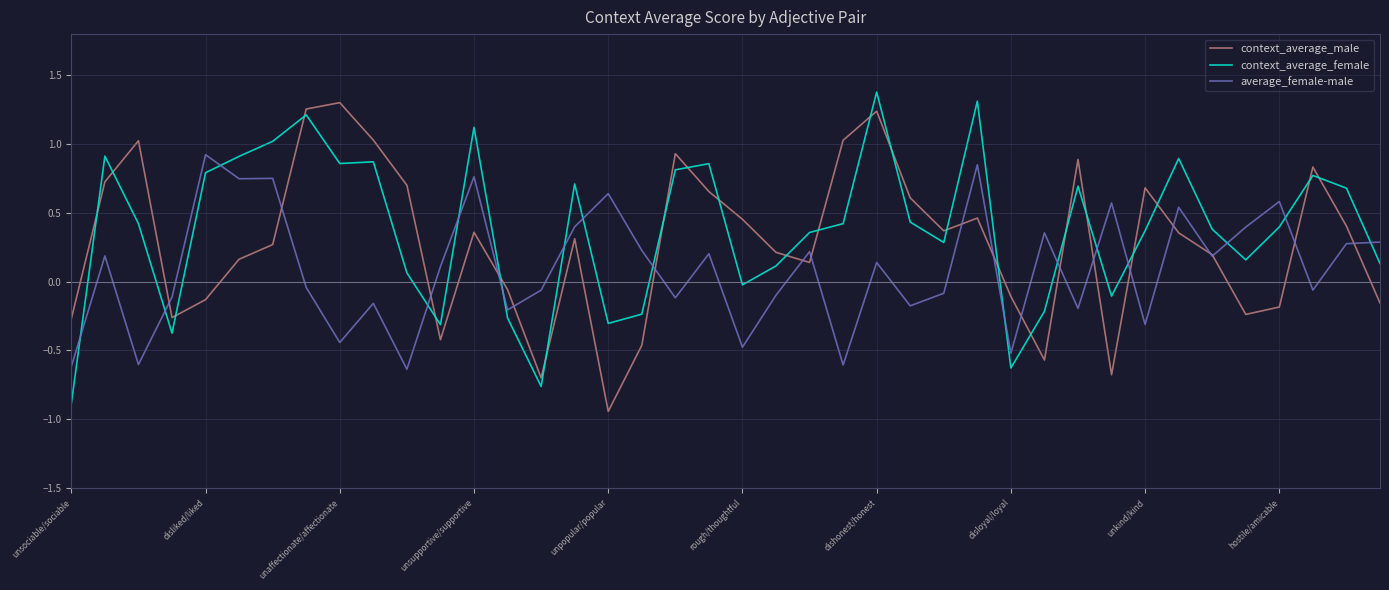

At how many categories does at least one series exceed 0?

35